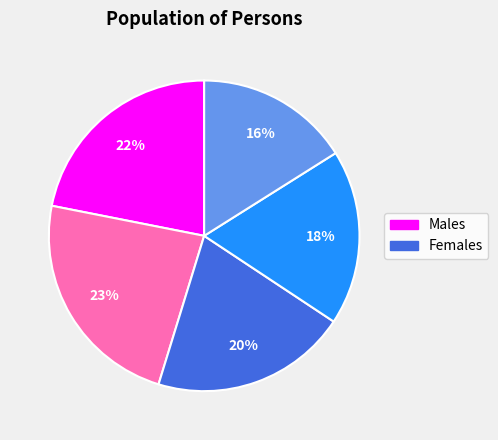

To the nearest percent, what is the average slice percentage?

20%